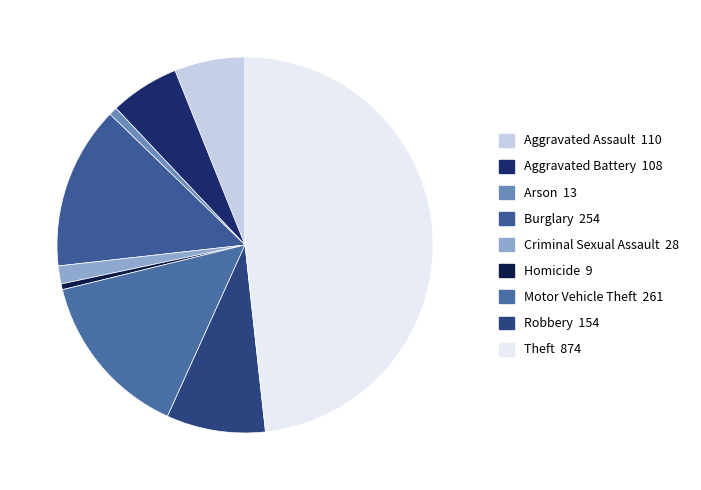

To the nearest percent, what is the average slice percentage?

11%